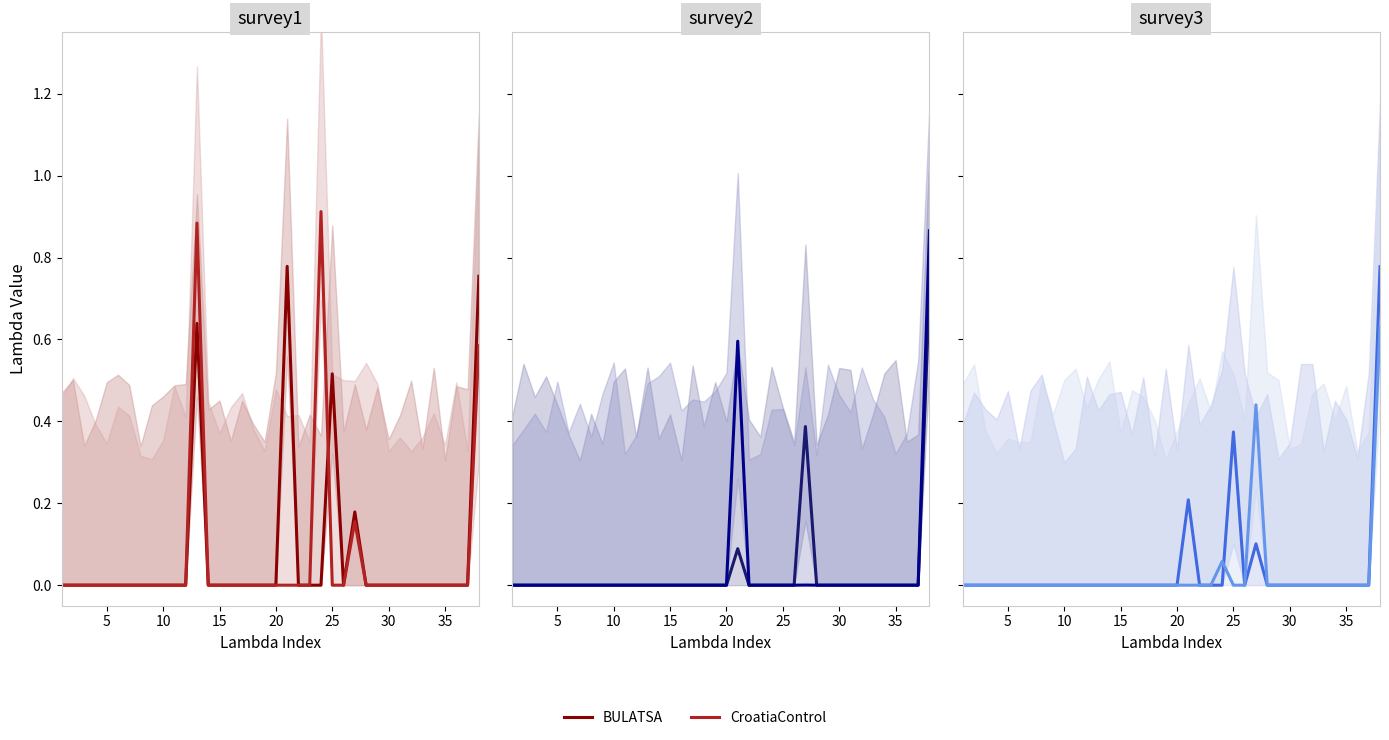

What is the average value of the BULATSA series?

0.1